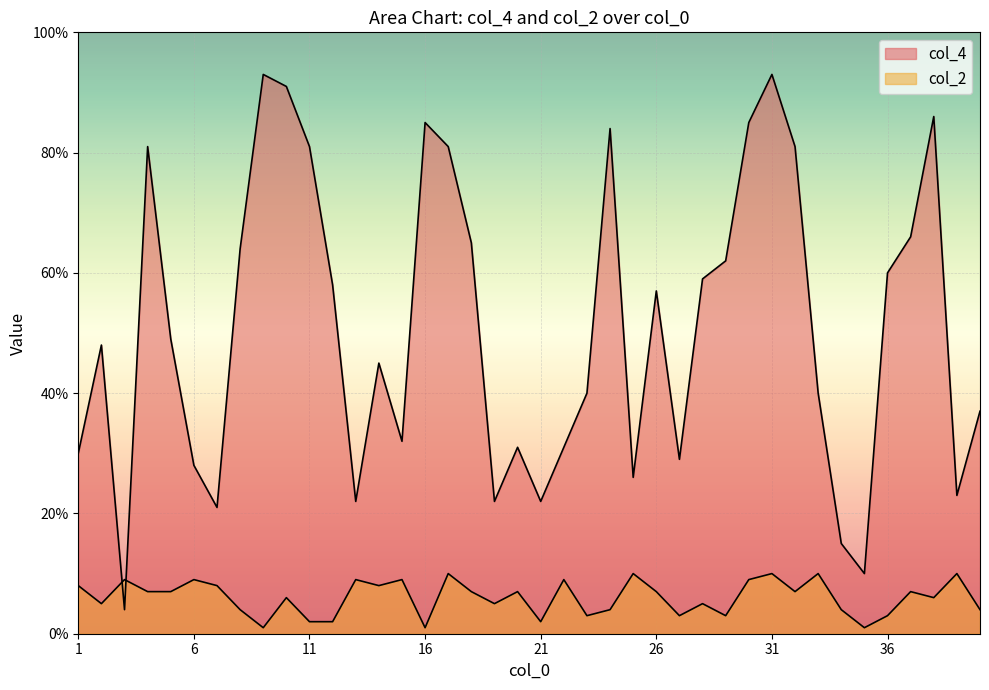

Which series has the largest total across all categories?

col_4